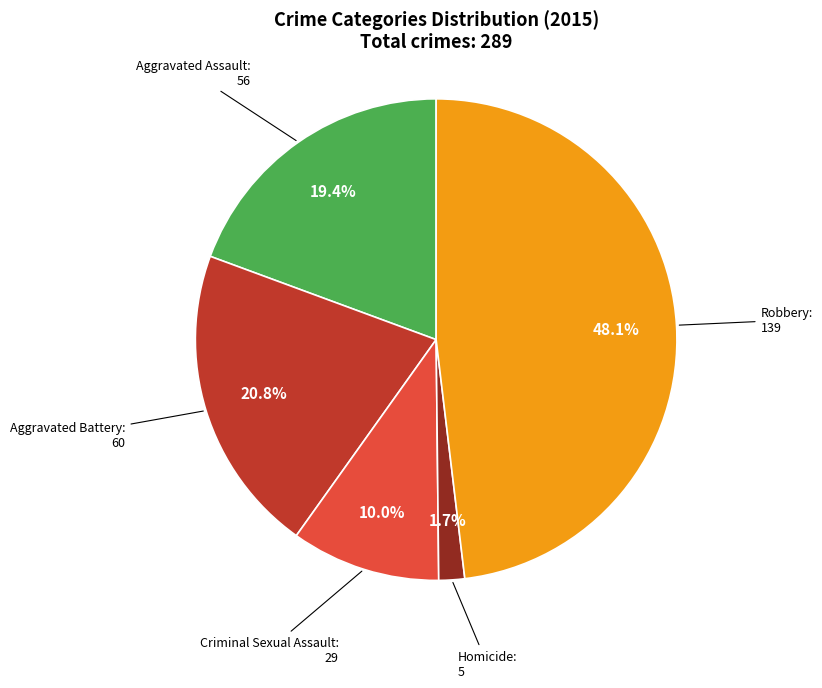

Is it true that Criminal Sexual Assault is 24% of the pie?

False